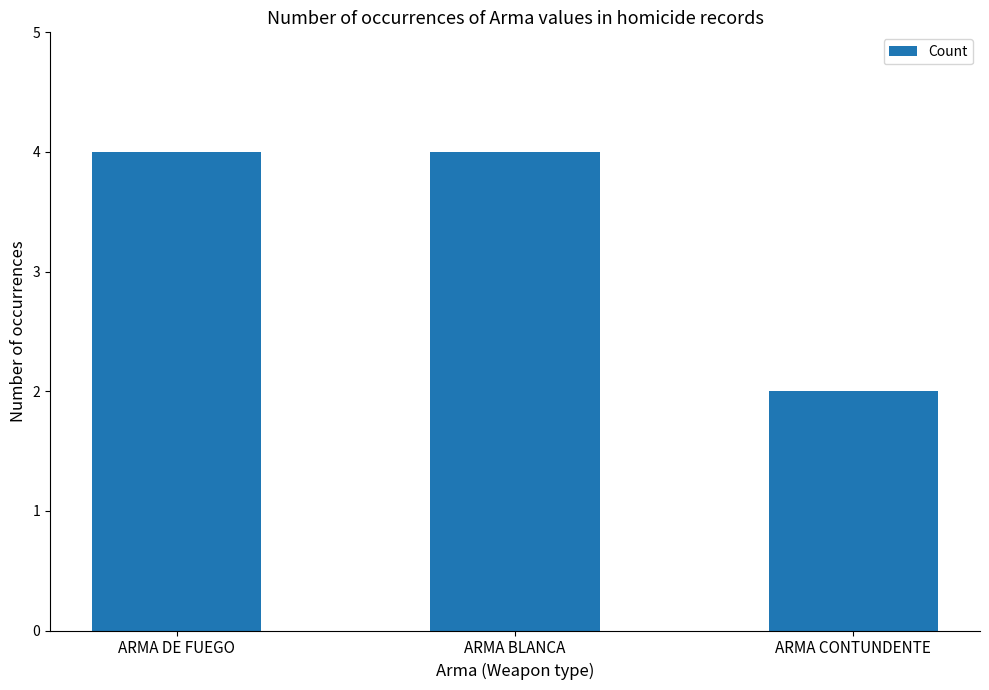

Read the value at ARMA BLANCA.

4